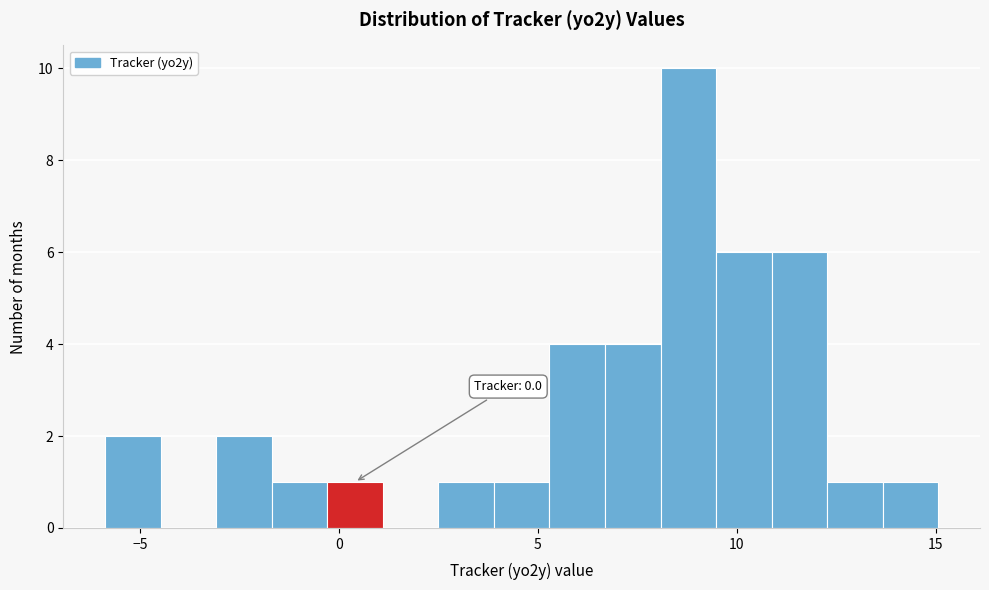

Read against the x-axis, roughly where is the centre of the tallest bar?

9.0